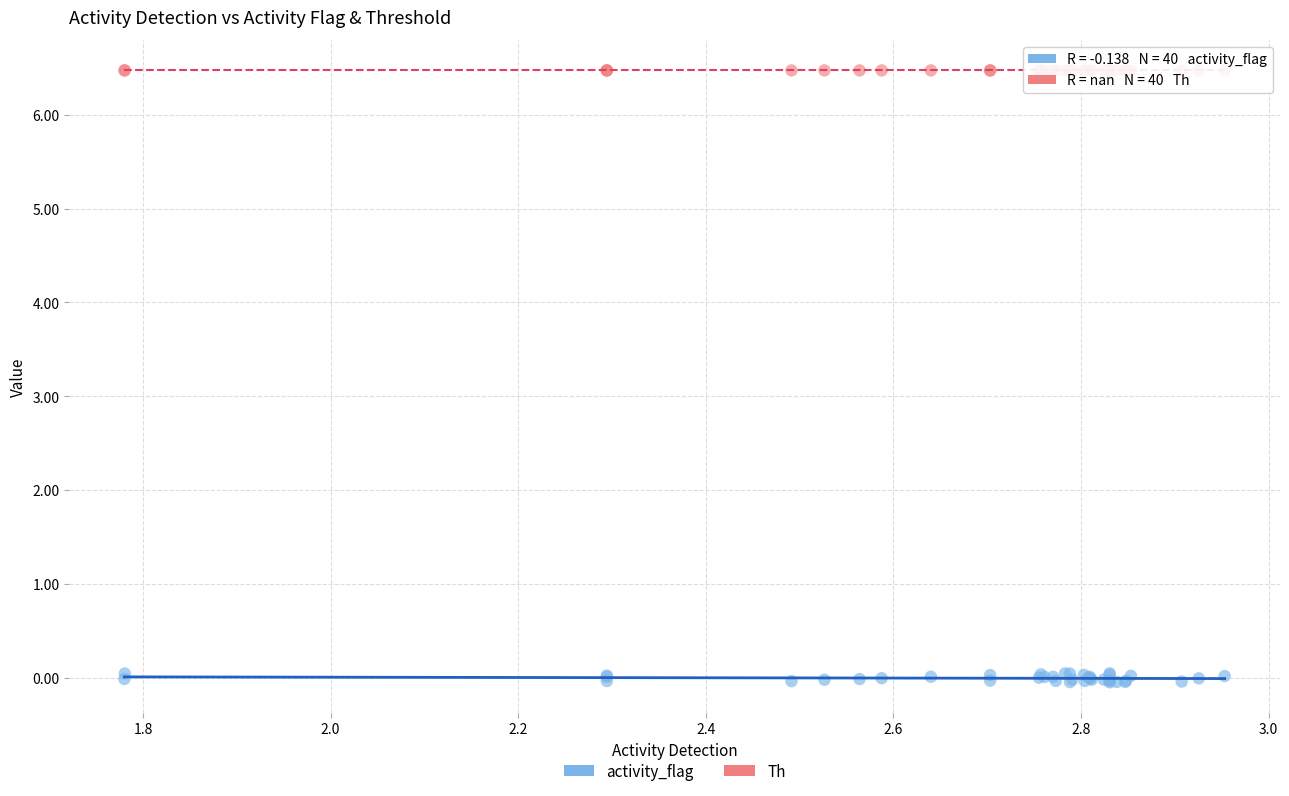

Which series contains the lowest Y value?

activity_flag